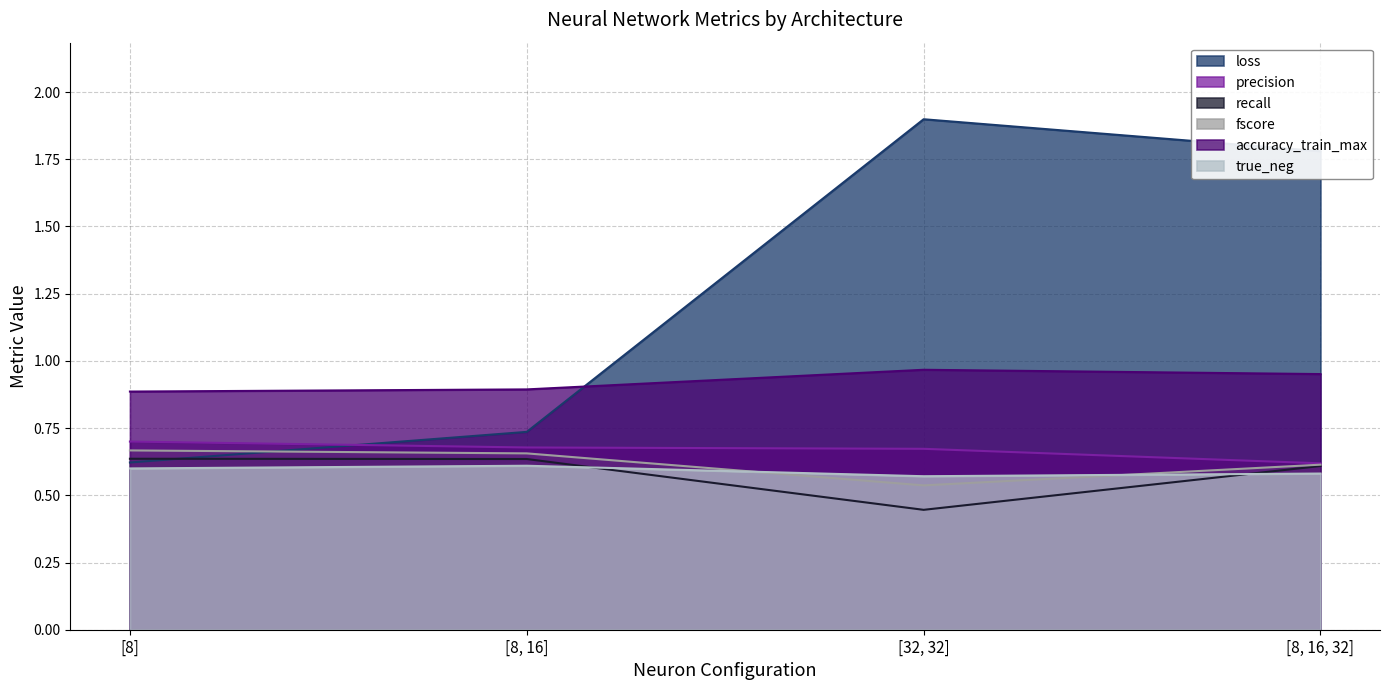

How many categories are shown in the chart?

4